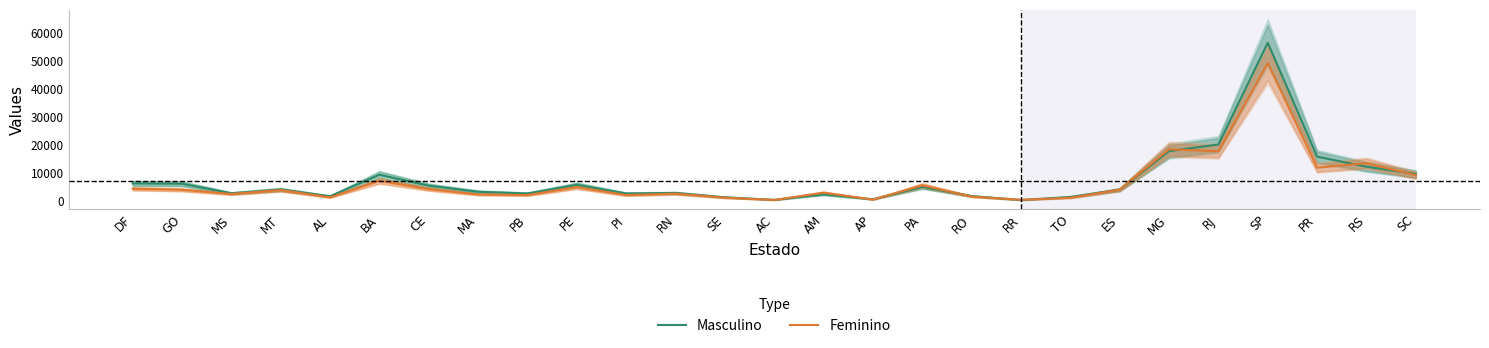

After their last crossing, which series has the higher values: Masculino or Feminino?

Masculino